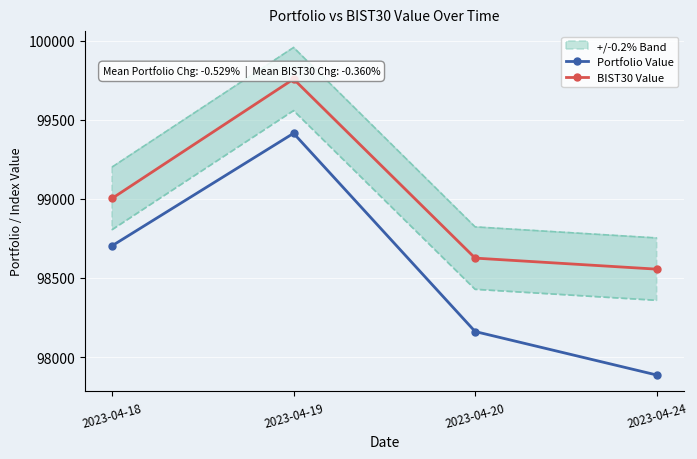

What is the minimum value shown in the chart?

97886.2